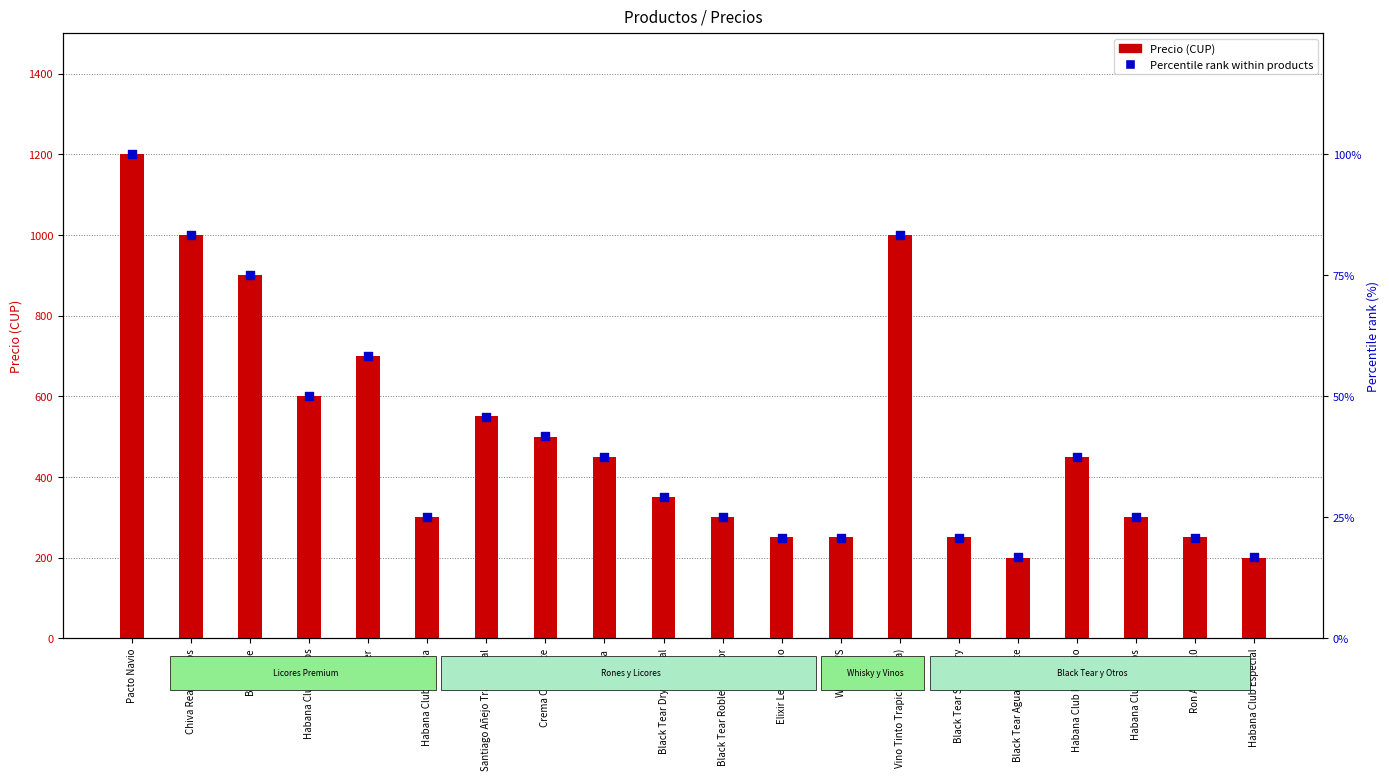

Which series contains the lowest Y value?

Percentile rank within products